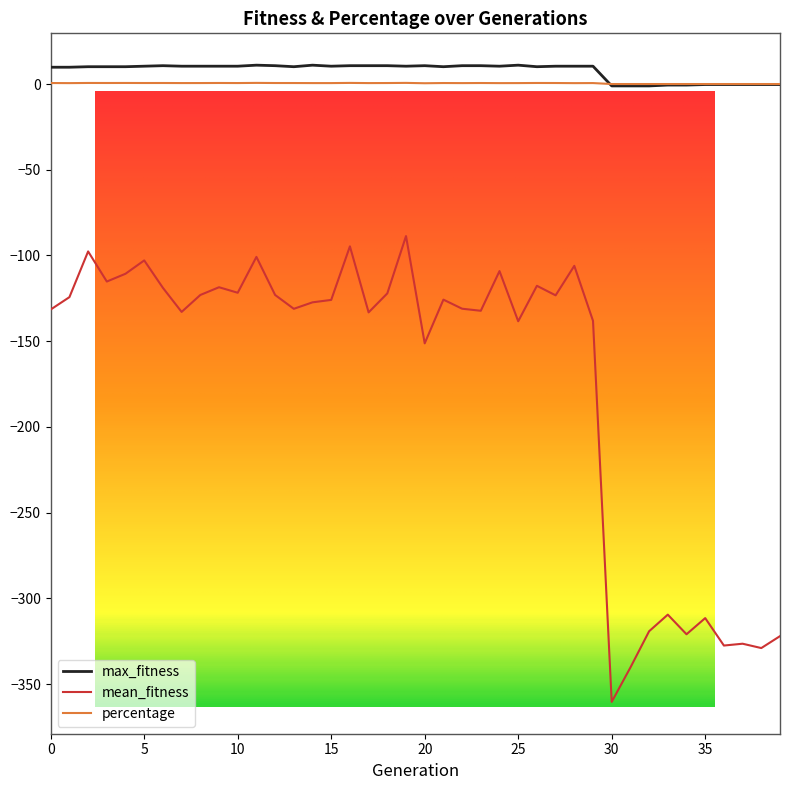

True or false: max_fitness has a value of 10.4 at 5.

True